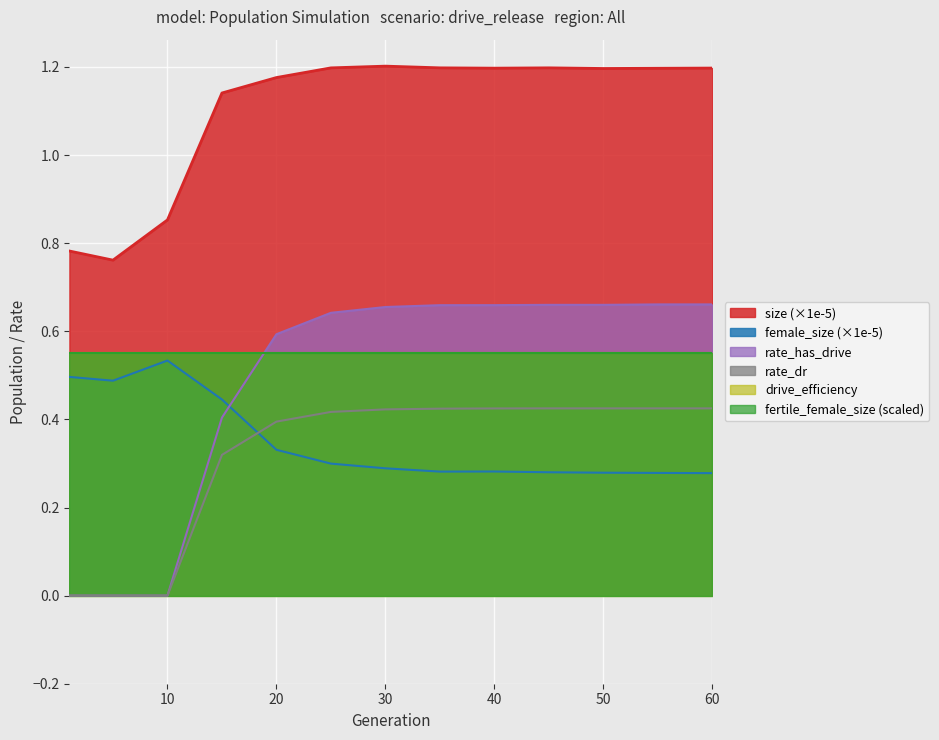

At which category does the chart reach its minimum across all series?

1